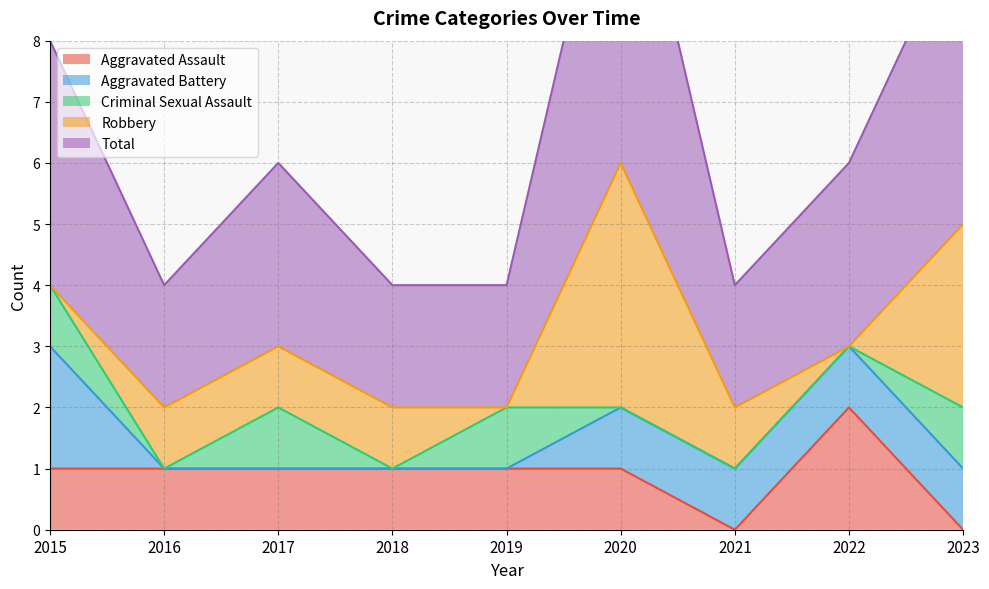

At which label does Aggravated Battery reach its peak?

2015